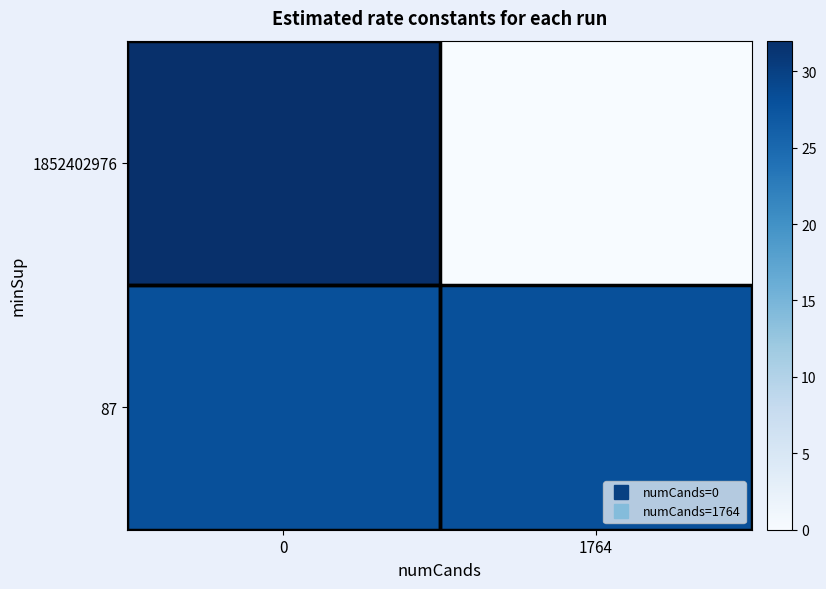

Between 0 and 1764, which series saw the biggest shift?

1852402976